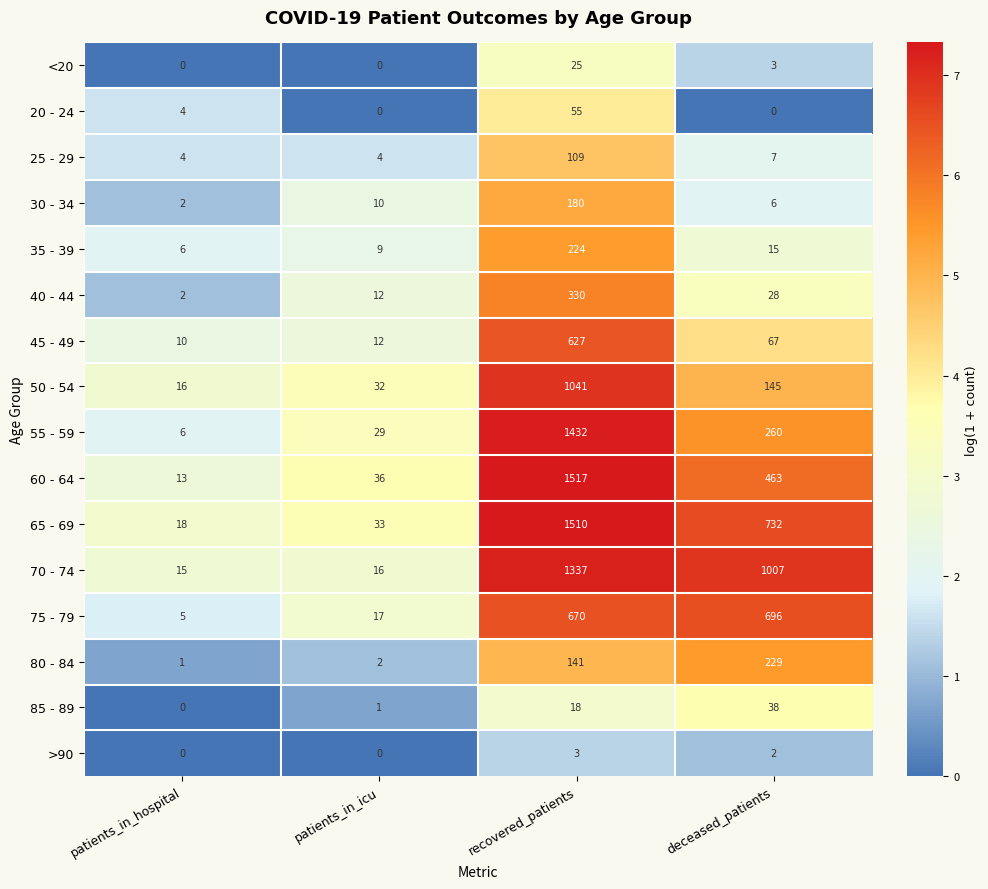

What value does the 60 - 64 series have at patients_in_hospital?

13